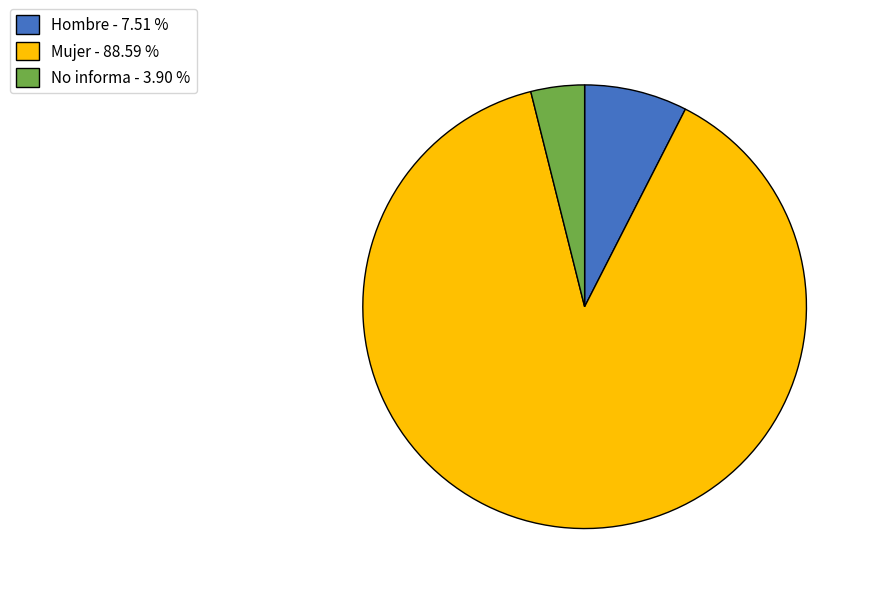

The Mujer slice represents 76% of the pie. True or false?

False